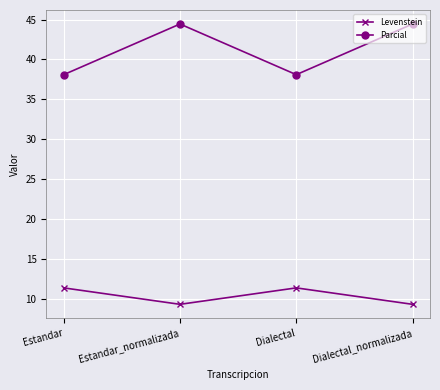

How many values in the Levenstein series exceed 11?

2